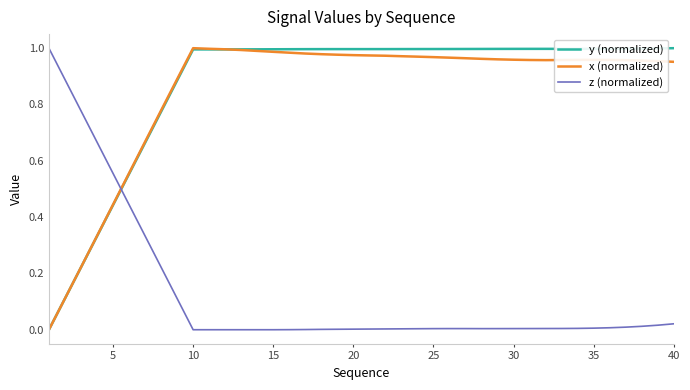

True or false: z (normalized) and y (normalized) intersect in this chart.

True